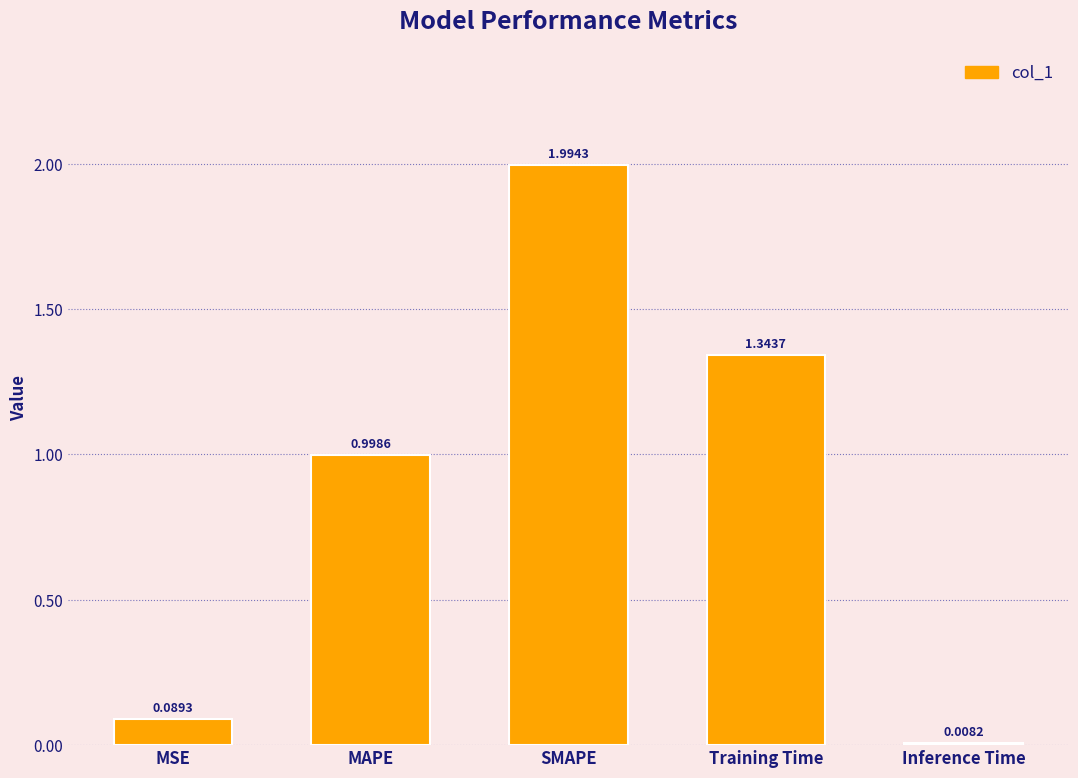

At which category does the chart reach its peak across all series?

SMAPE